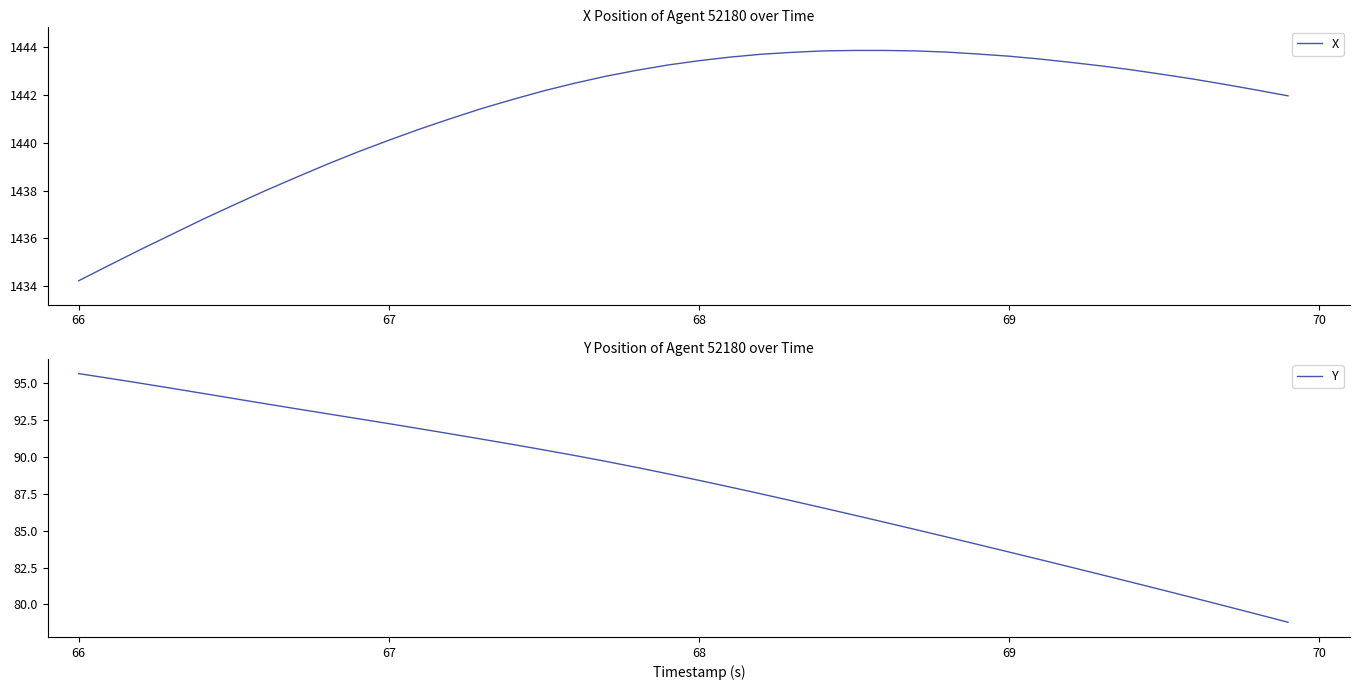

At which label does X reach its minimum?

66